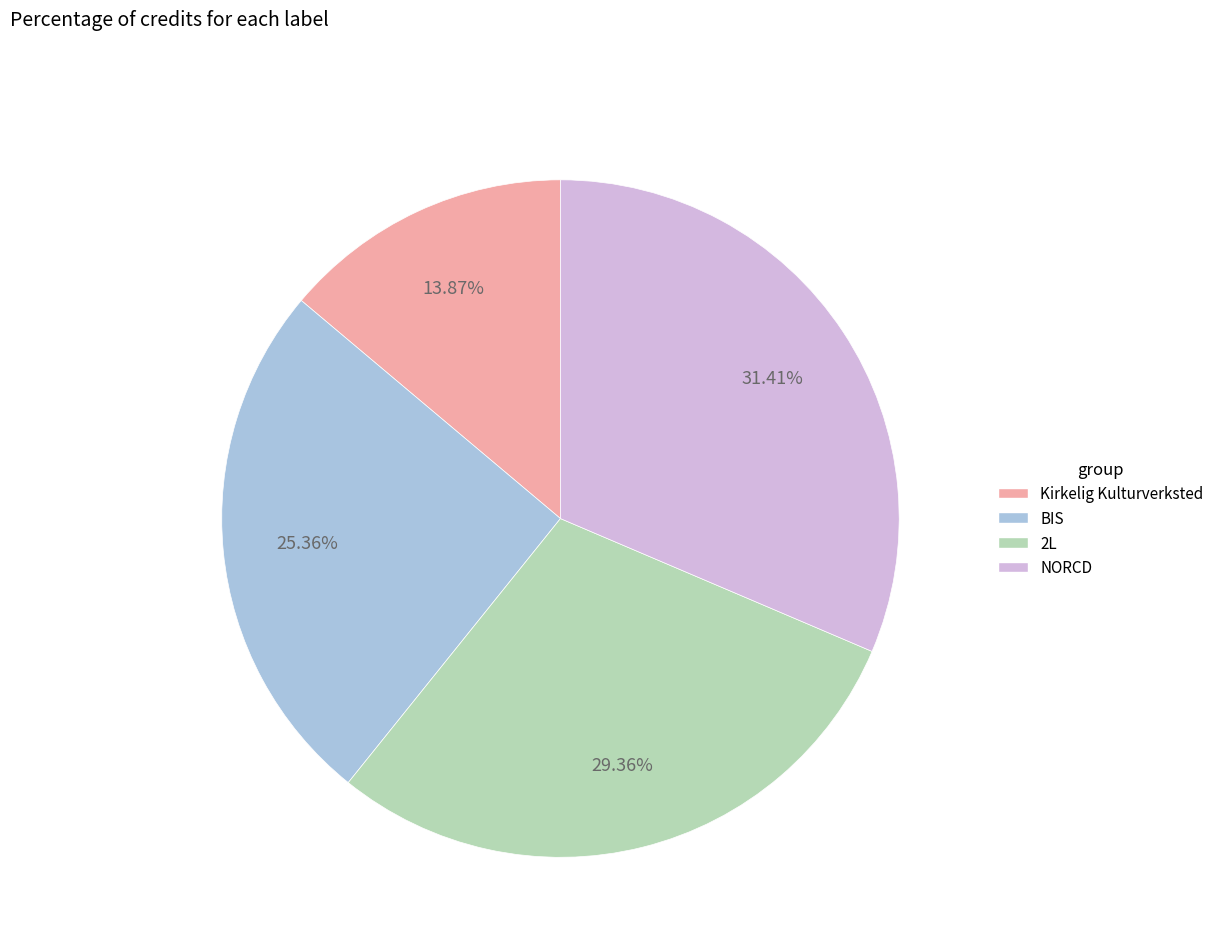

Is it true that NORCD is 31% of the pie?

True